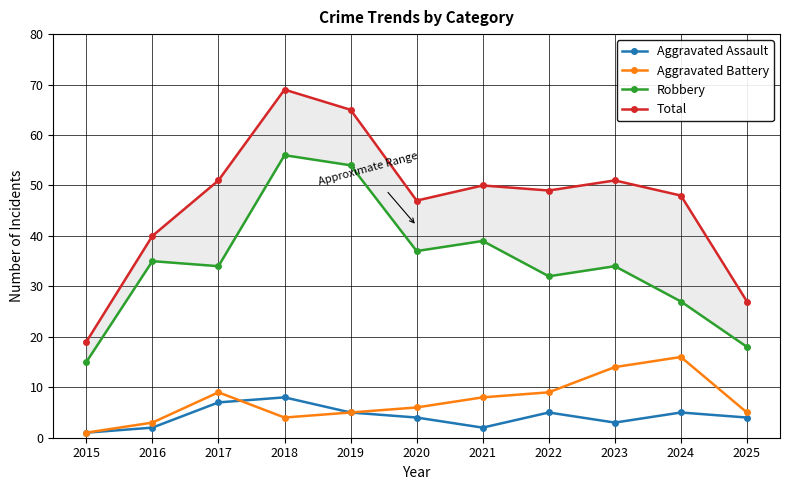

What are all the series names shown in the legend?

Aggravated Assault, Aggravated Battery, Robbery, Total